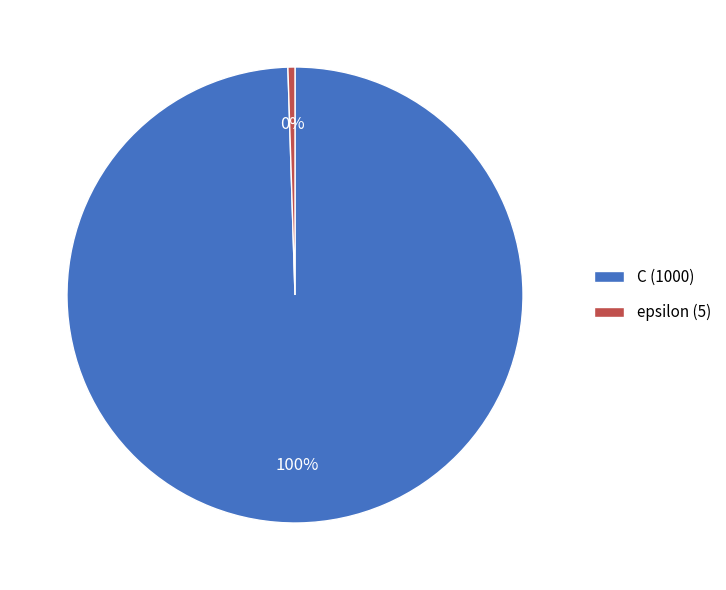

Which slice represents more than half of the pie?

C